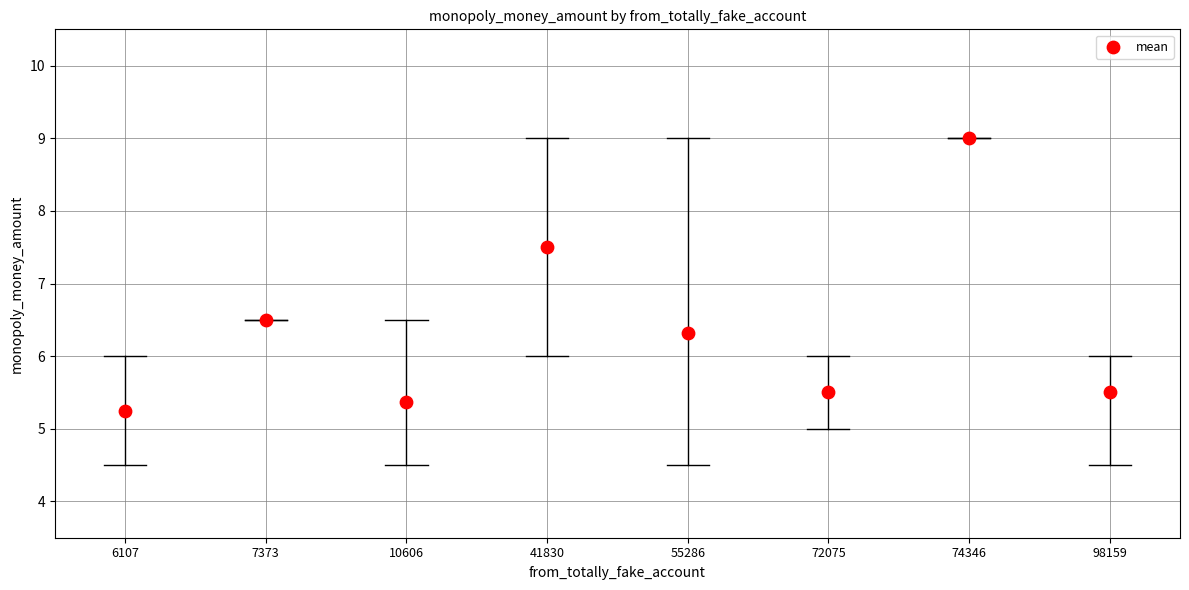

What is the average Y value?

6.4